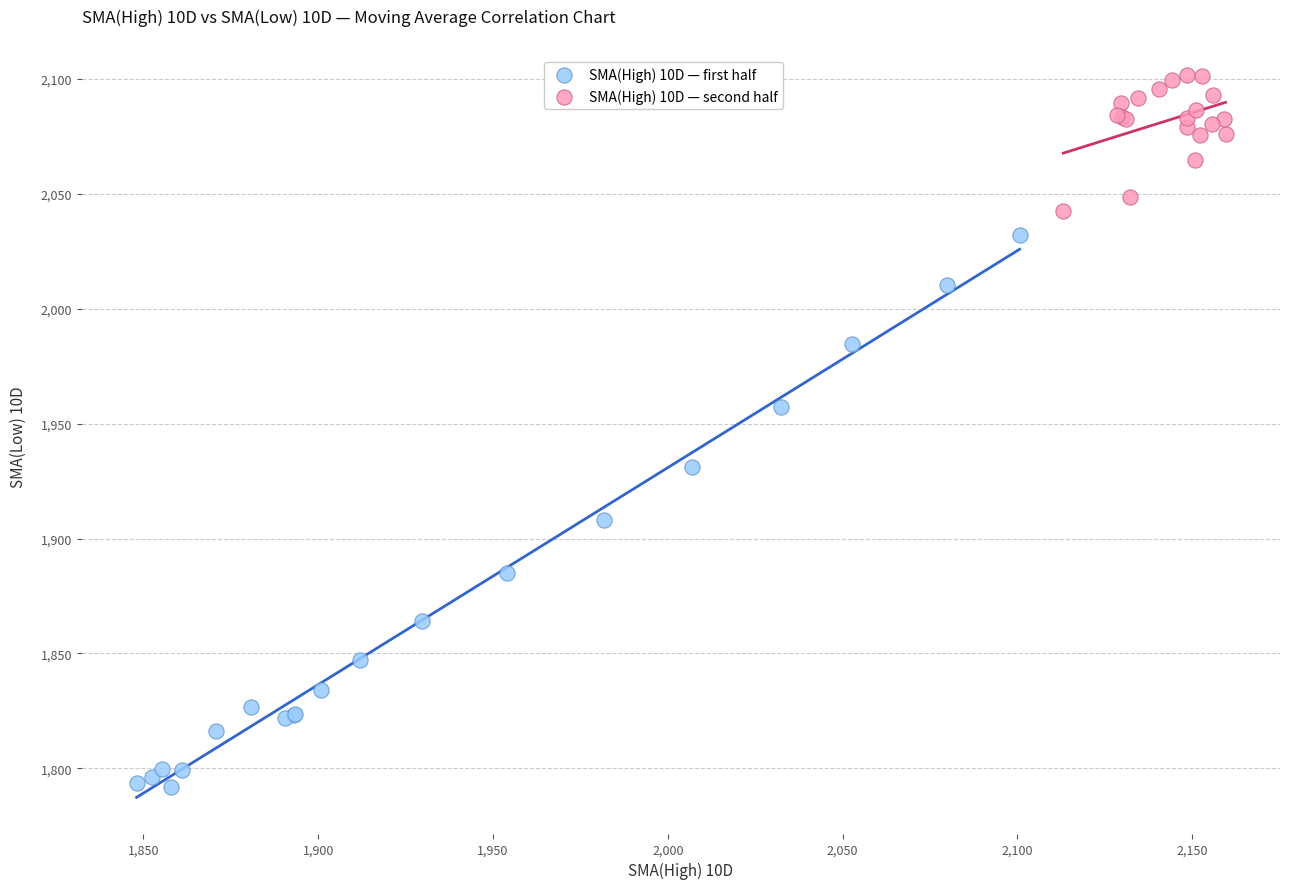

What are all the series names shown in the legend?

SMA(High) 10D — first half, SMA(High) 10D — second half